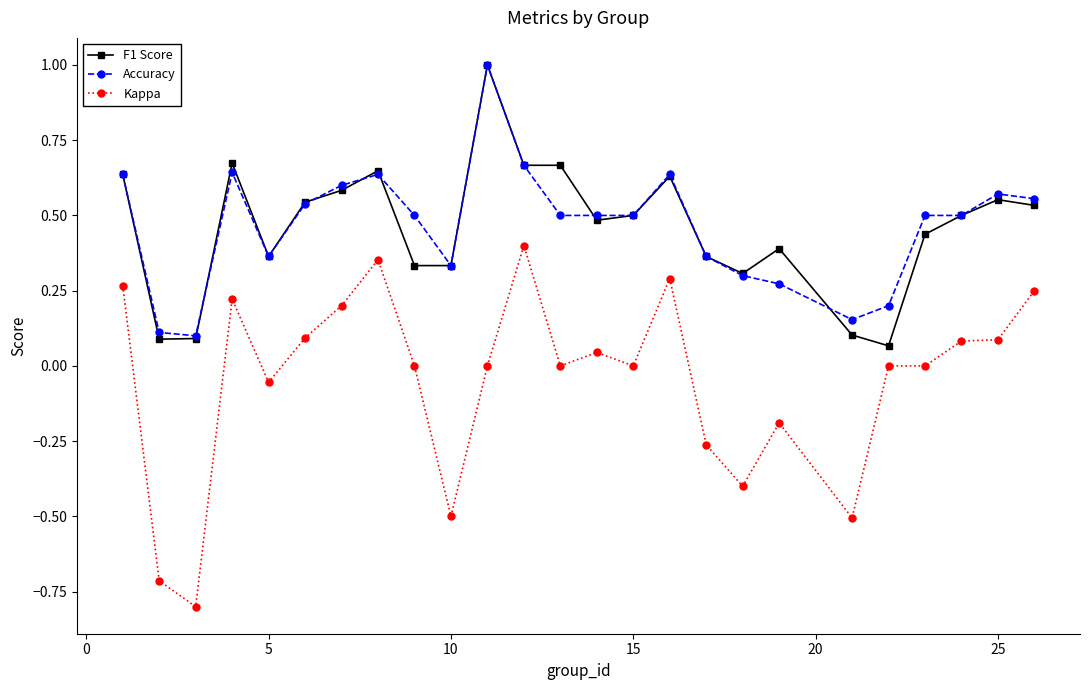

What is the difference between the maximum and minimum values in the Accuracy series?

0.9